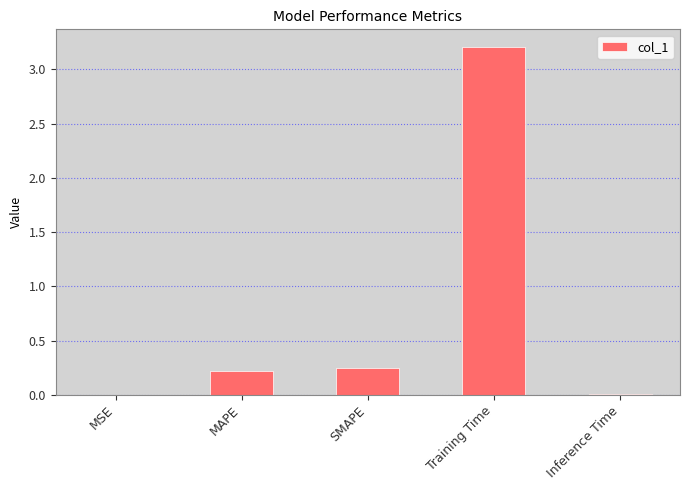

Is it true that the value at MSE is 0.0?

True